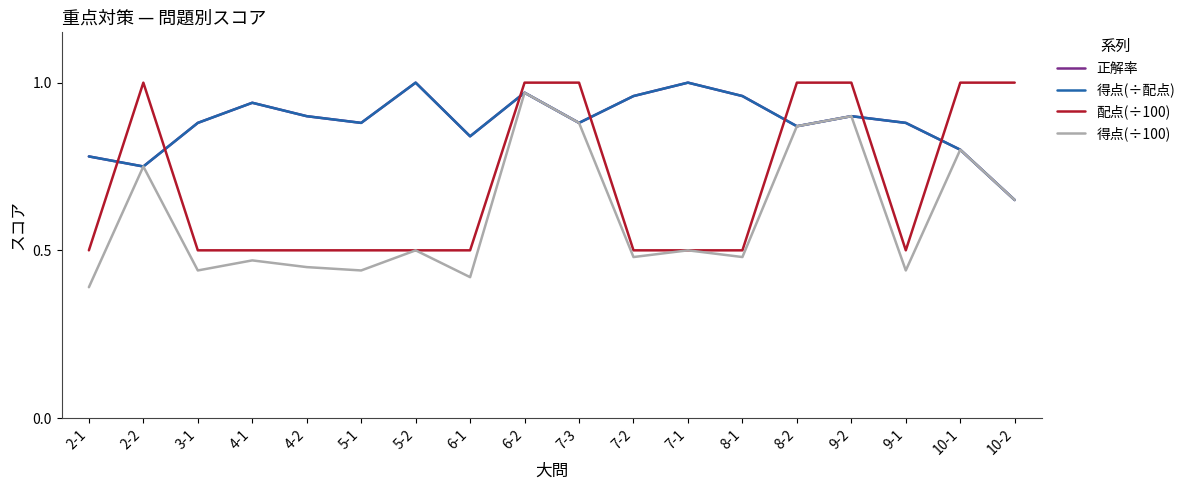

What is the sum of all 正解率 values?

15.8